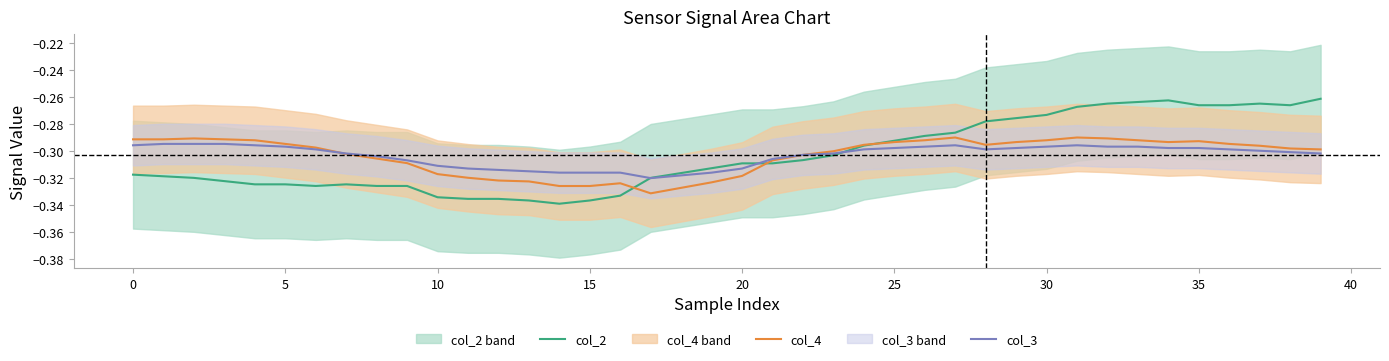

Which category has the highest value across all series?

39